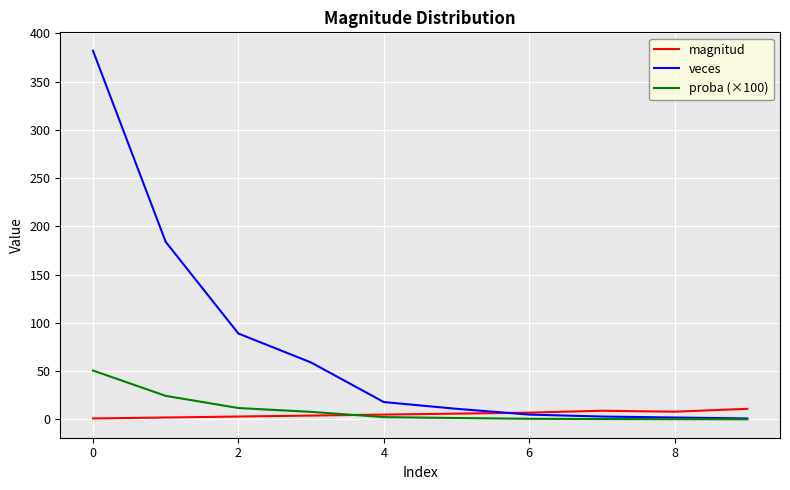

What is the difference between the maximum and minimum values in the proba (×100) series?

50.5